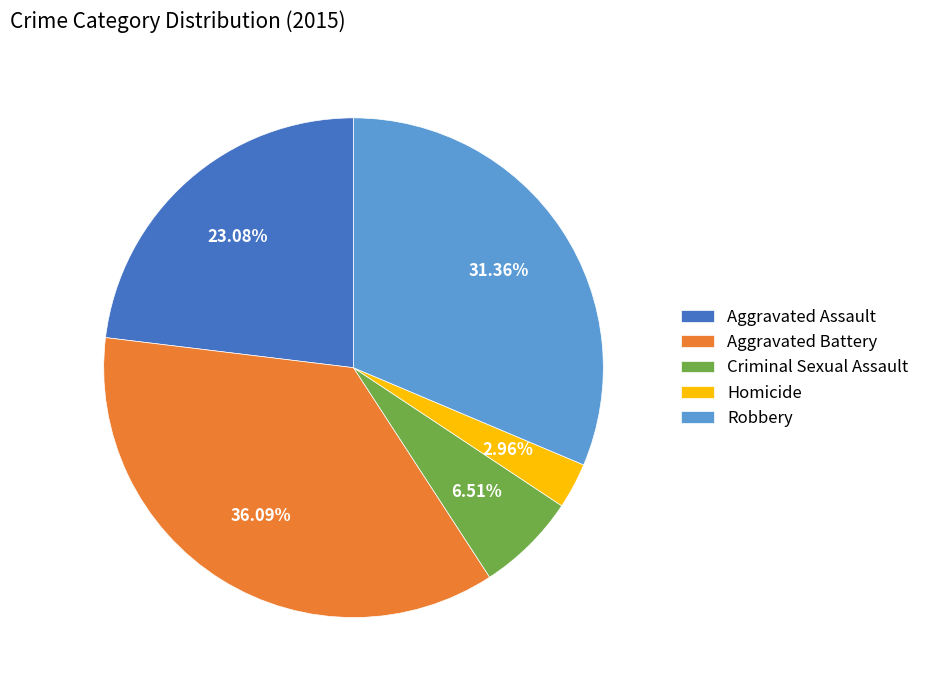

Approximately how many times larger is the value at Criminal Sexual Assault compared to Aggravated Assault?

0.3